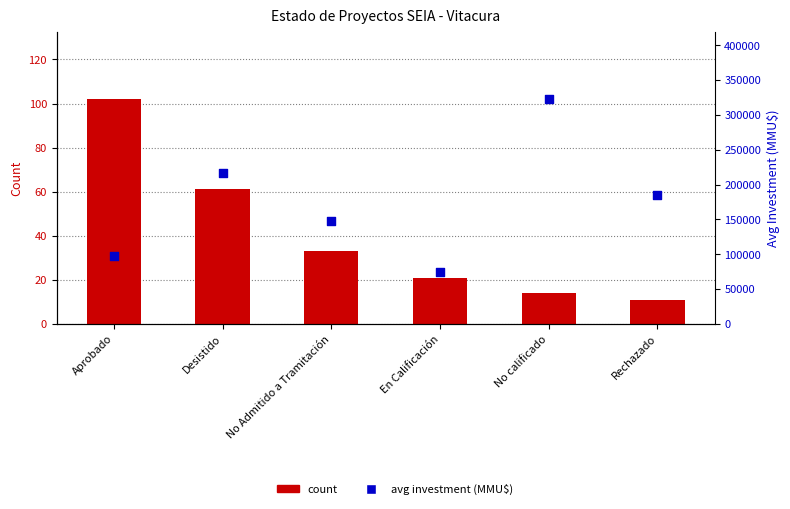

What is the total value across all series at No calificado?

322614